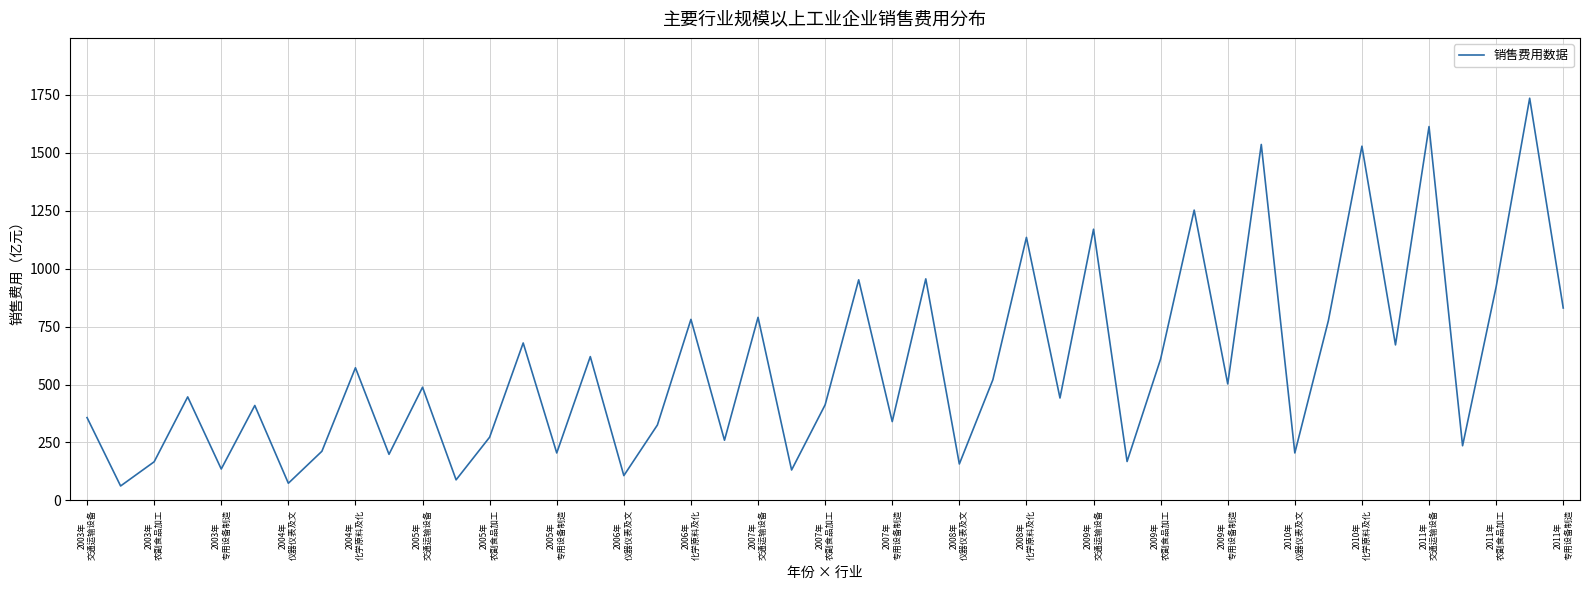

What is the difference between the maximum and minimum values?

1672.0